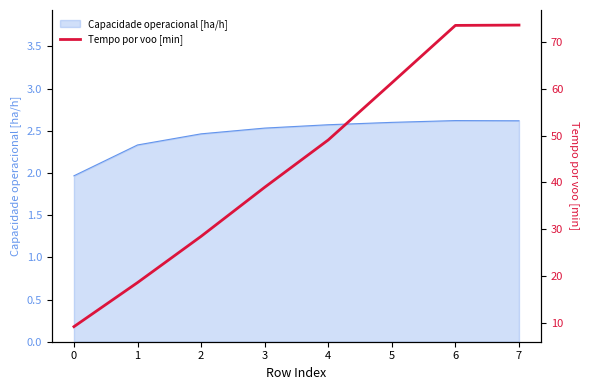

What is the change in value from 3 to 5?

+22.4